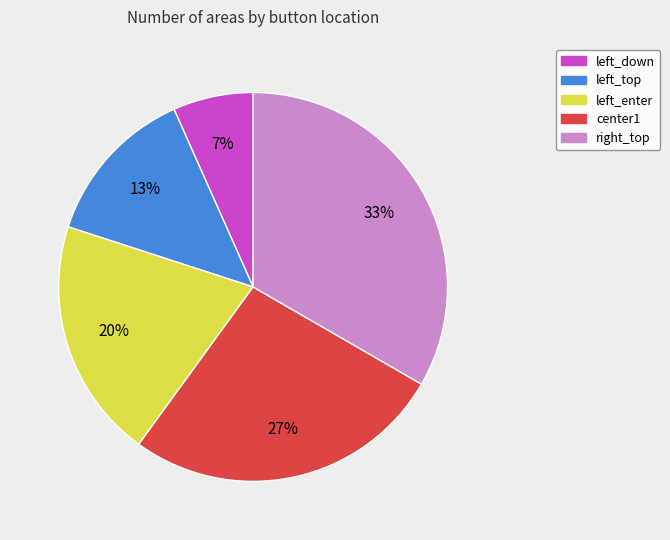

To the nearest percent, what percentage of the pie is right_top?

33%